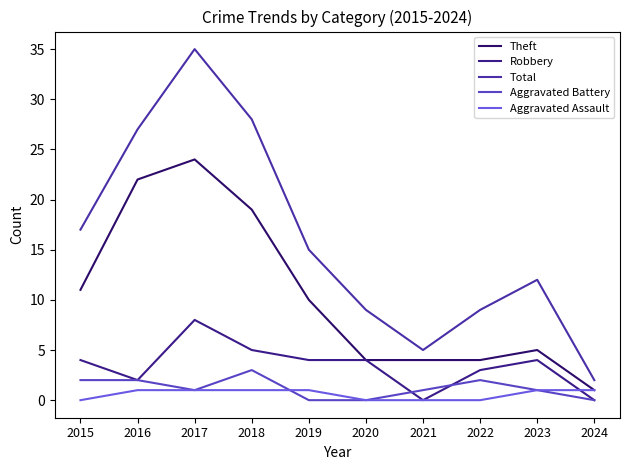

How many lines are shown in the chart?

5